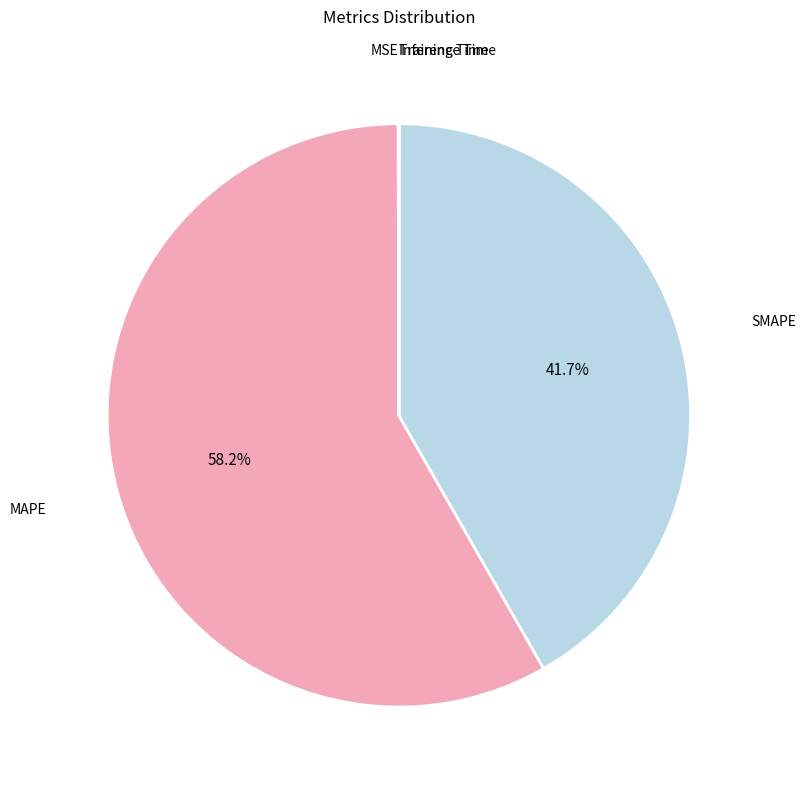

Count the number of slices in the pie.

5